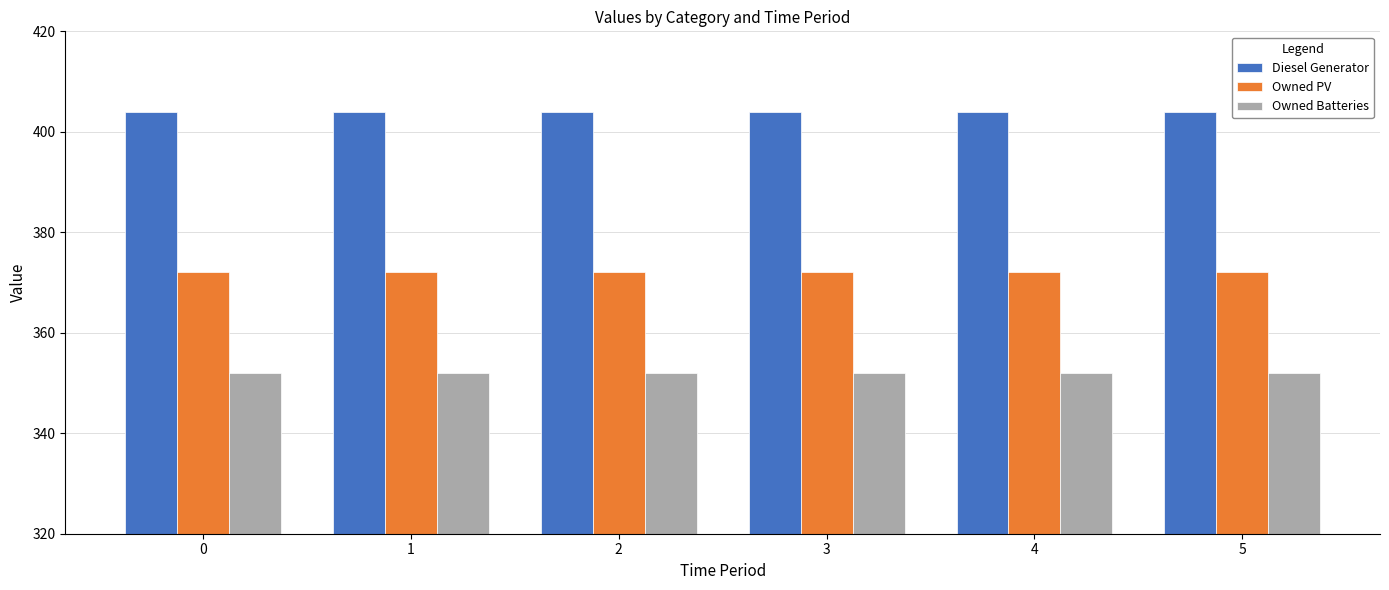

What is the total value across all series at 3?

1128